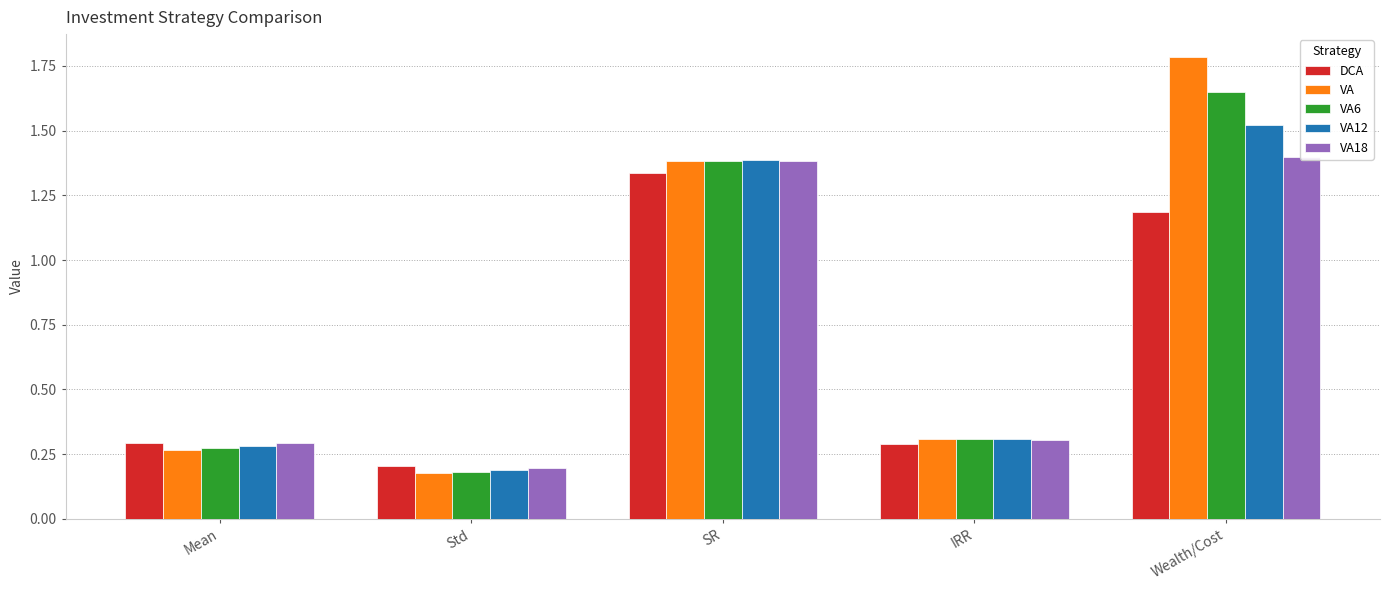

At Wealth/Cost, list the series in order from smallest to largest.

DCA, VA18, VA12, VA6, VA